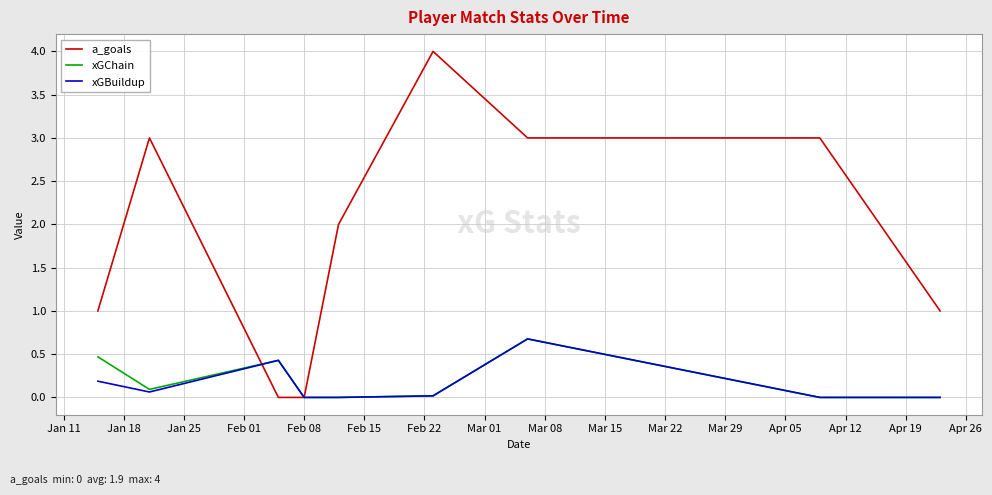

Which series has the widest spread of values?

a_goals